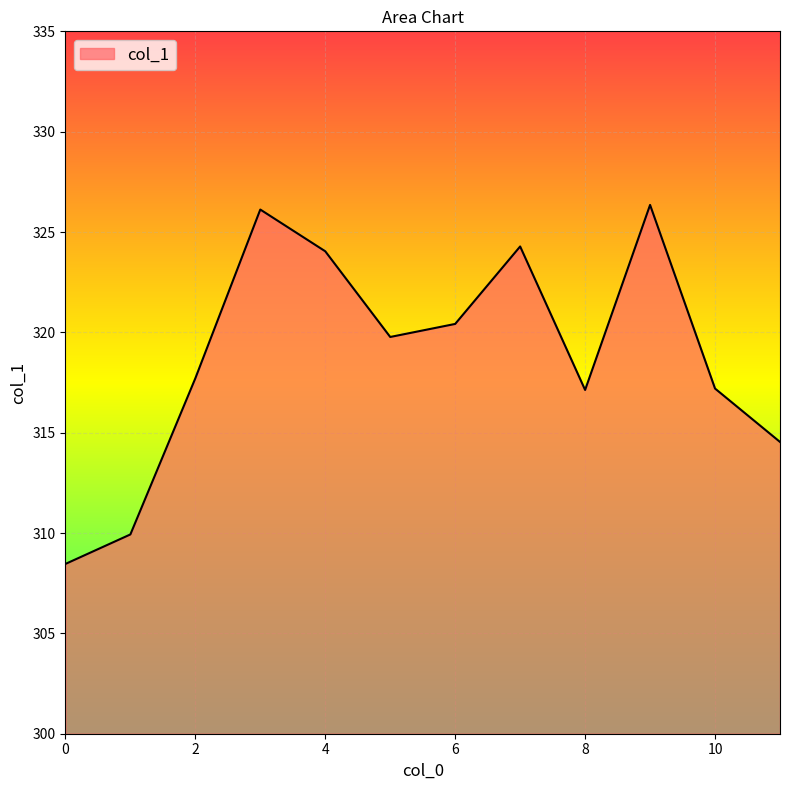

What is the maximum value shown in the chart?

326.4